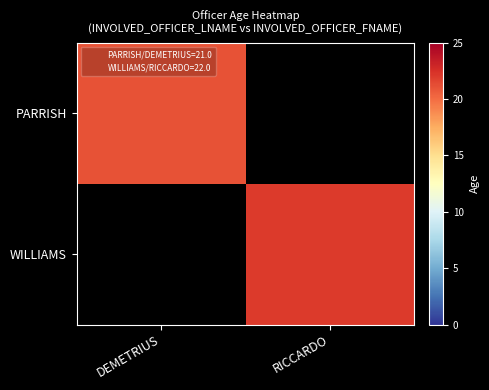

How many positive values does the WILLIAMS series have?

1